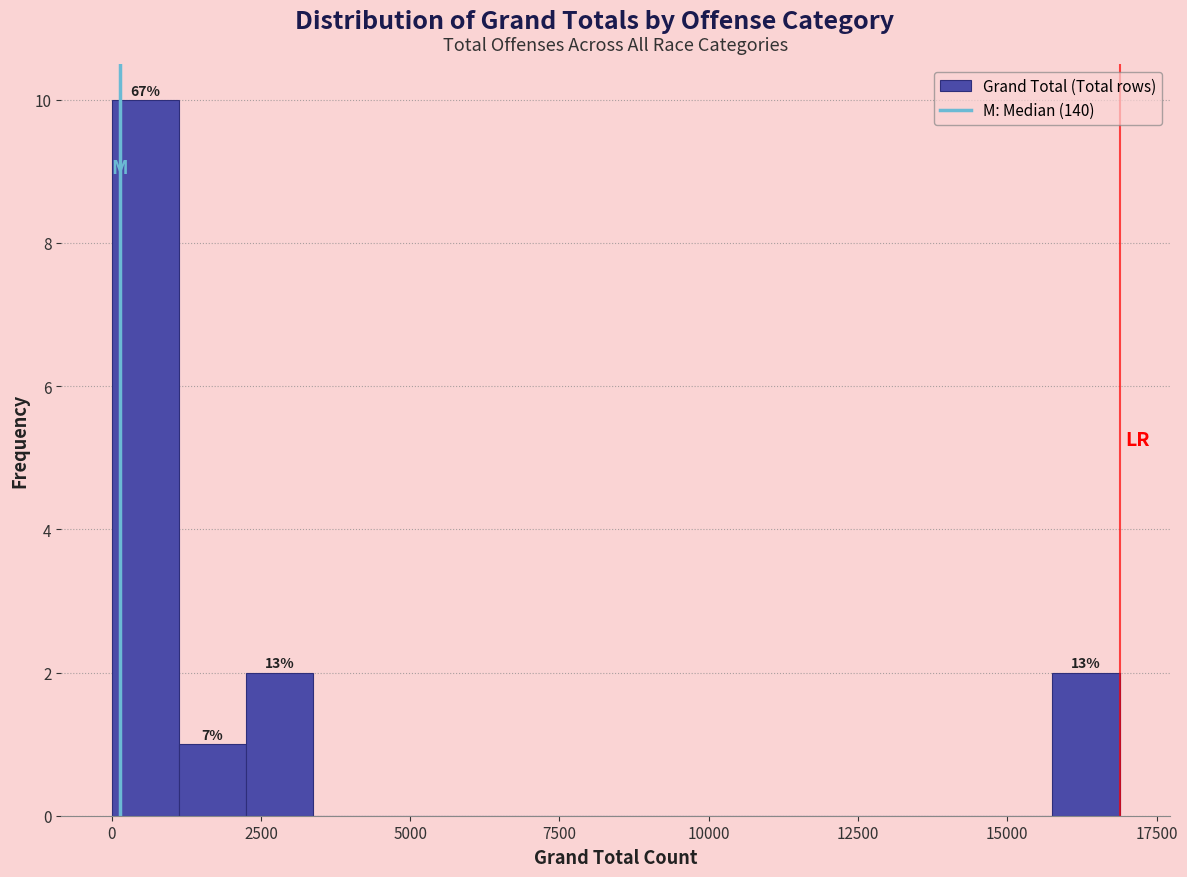

Read against the x-axis, roughly where is the centre of the tallest bar?

500